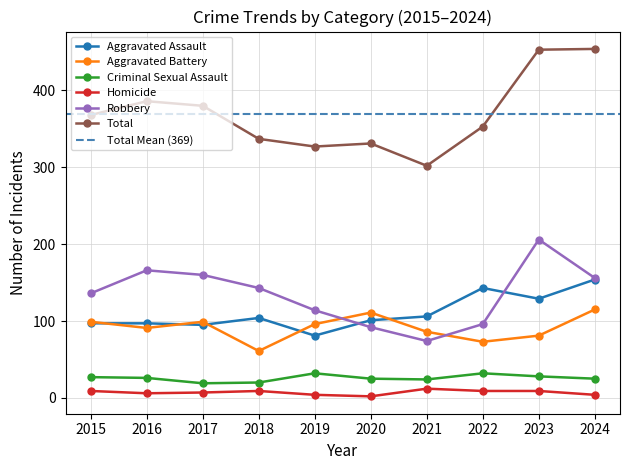

What are all the series names shown in the legend?

Aggravated Assault, Aggravated Battery, Criminal Sexual Assault, Homicide, Robbery, Total